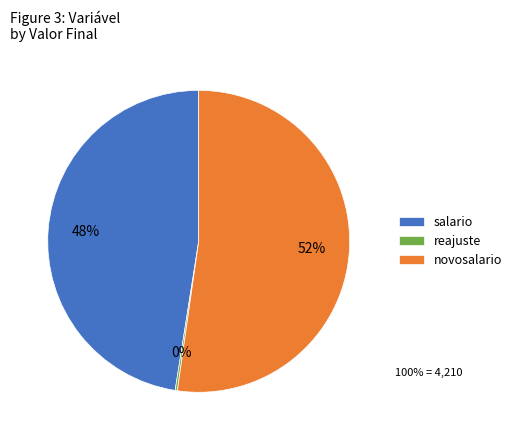

What is the largest slice in the pie chart?

novosalario